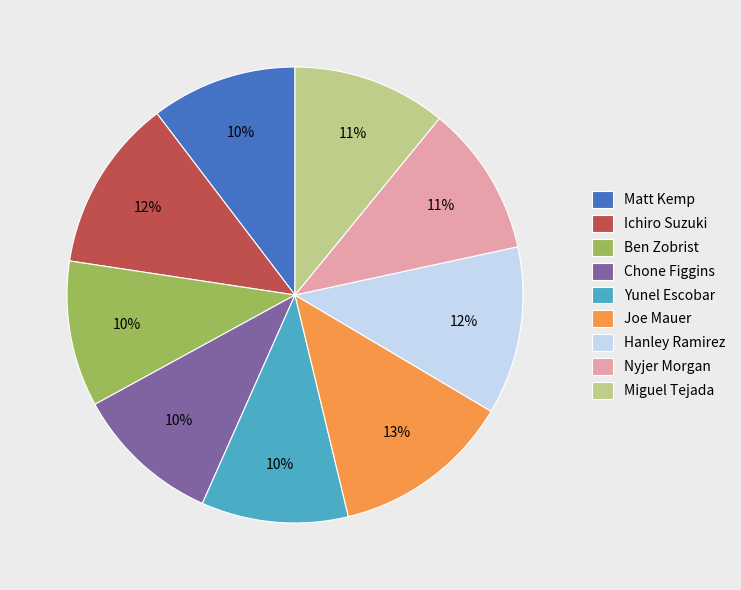

What percentage is the Ichiro Suzuki slice, to the nearest percent?

12%